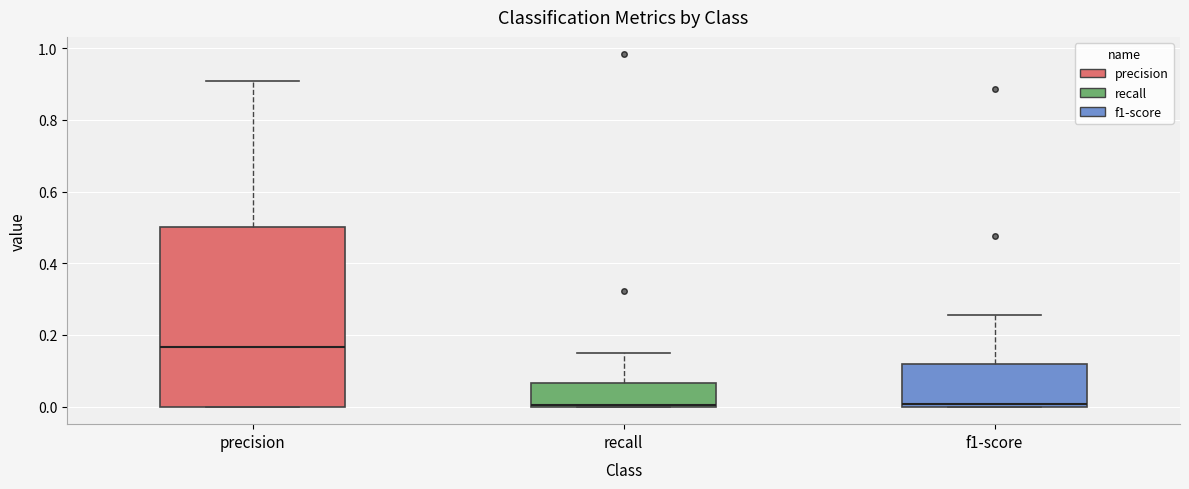

Which box is the tallest, from its lower edge to its upper edge?

precision